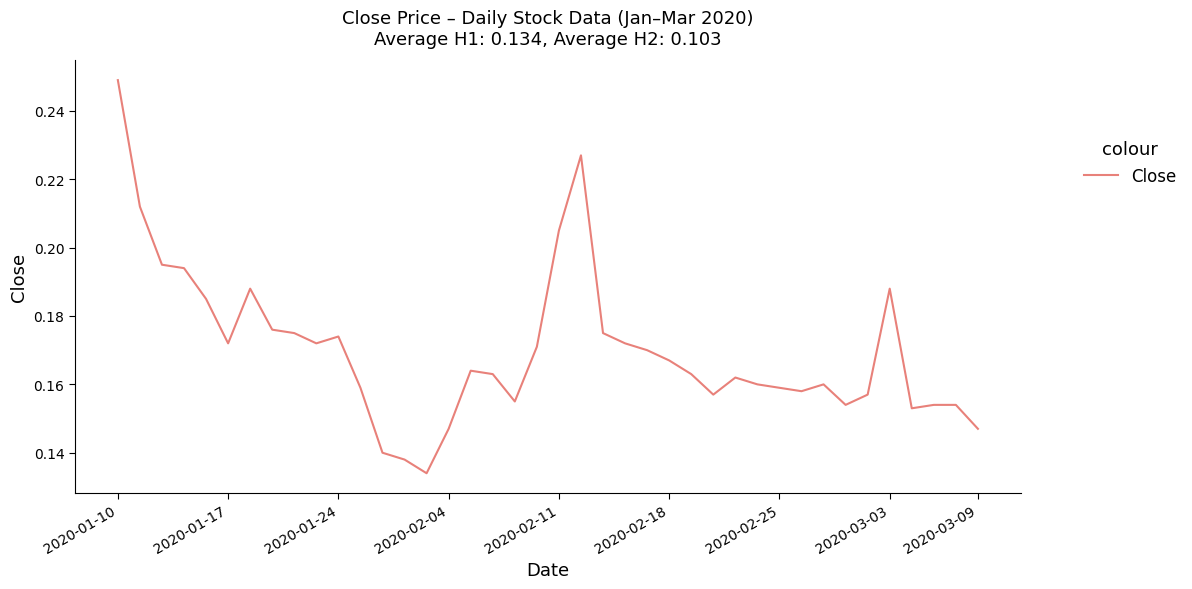

Does the chart have visible grid lines?

No